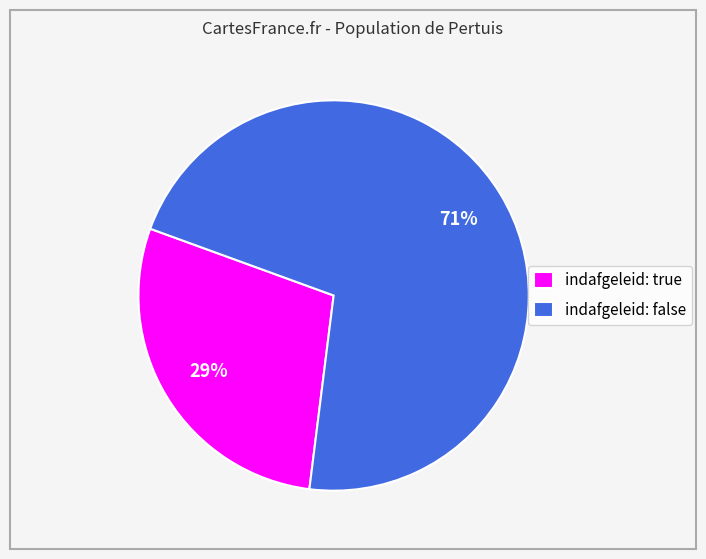

Do indafgeleid: true and indafgeleid: false together represent more than half of the pie?

Yes